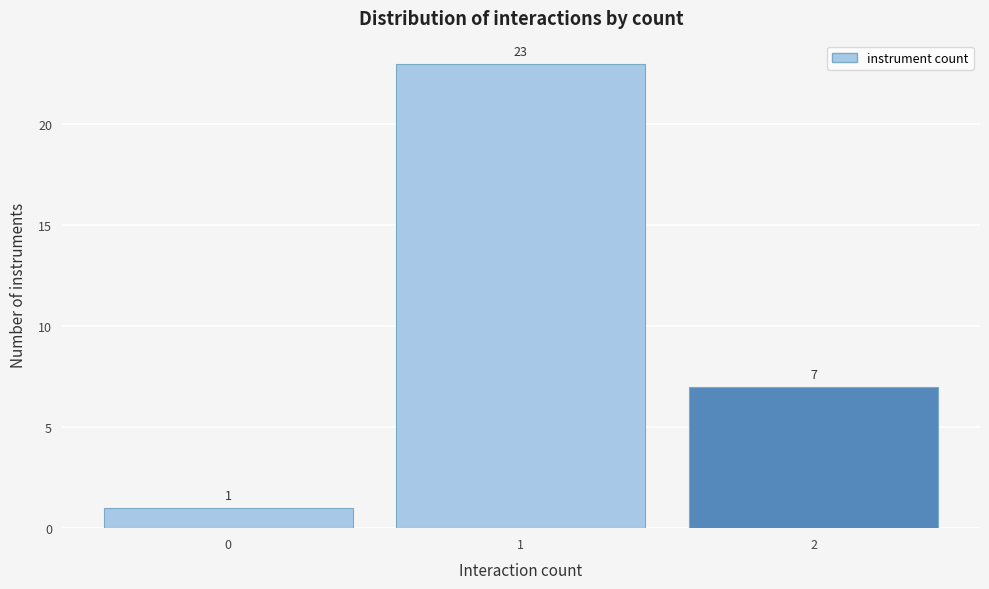

What is the height of the bar covering -0.5 to 0.5 on the x-axis?

1